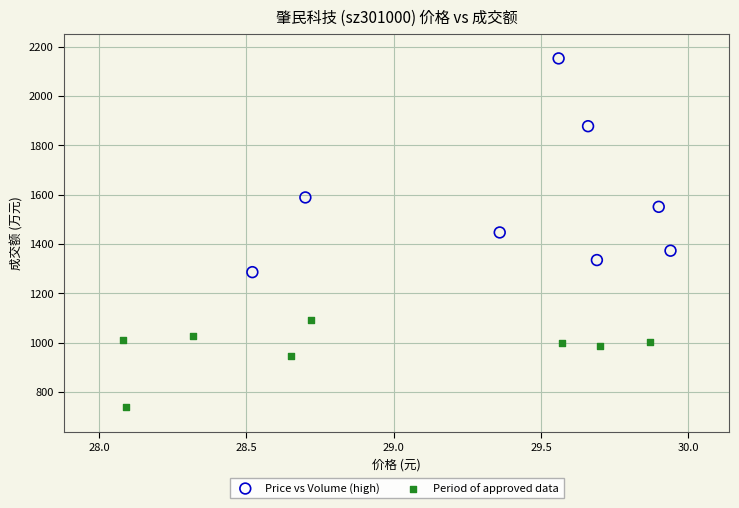

Which series reaches the maximum Y coordinate?

Price vs Volume (high)